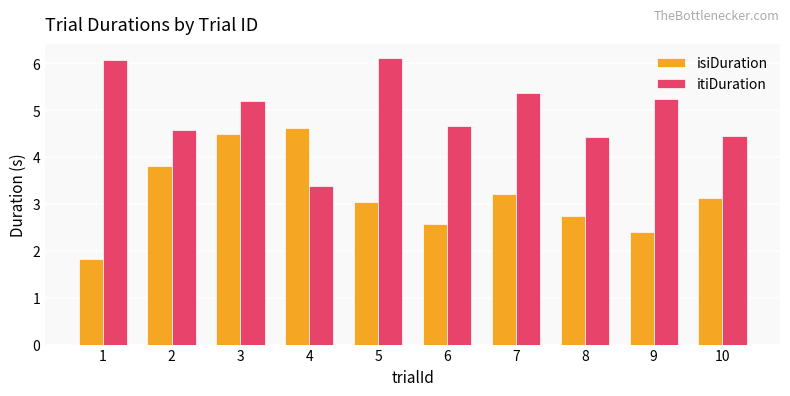

At which category is the sum across all series the highest?

3